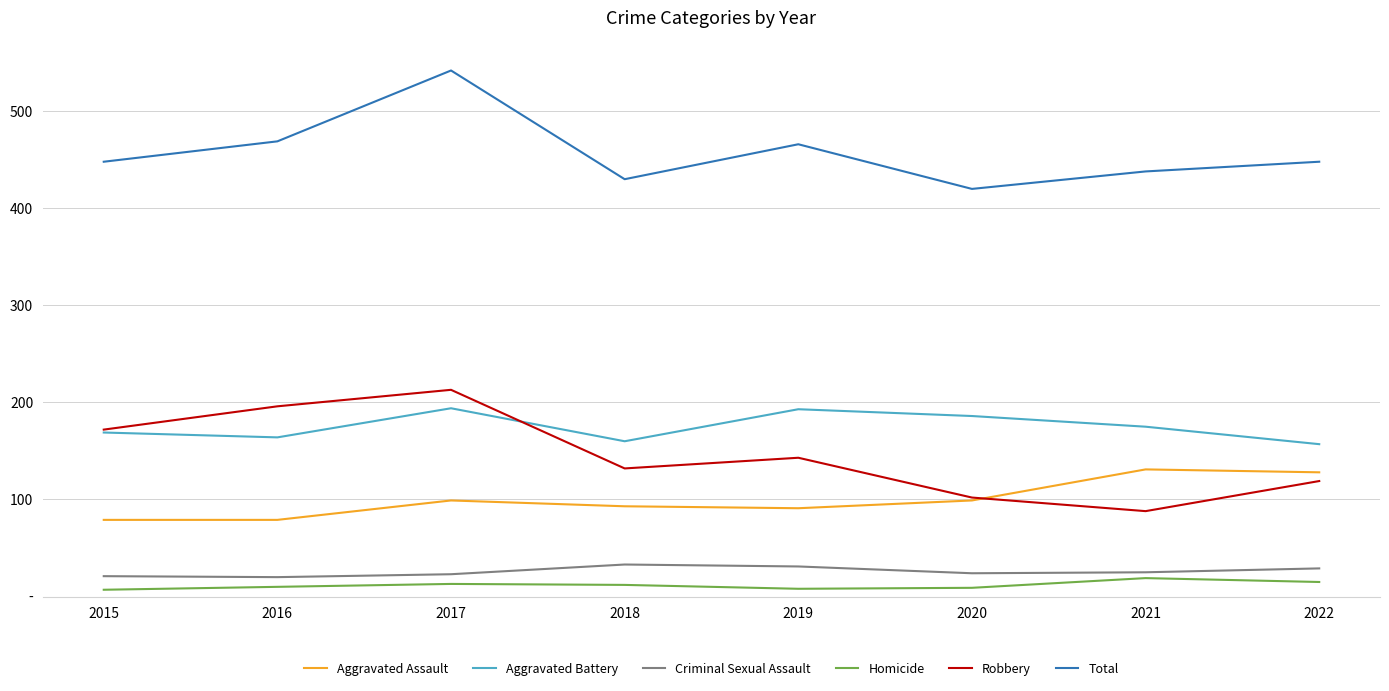

Which category has the highest value across all series?

2017